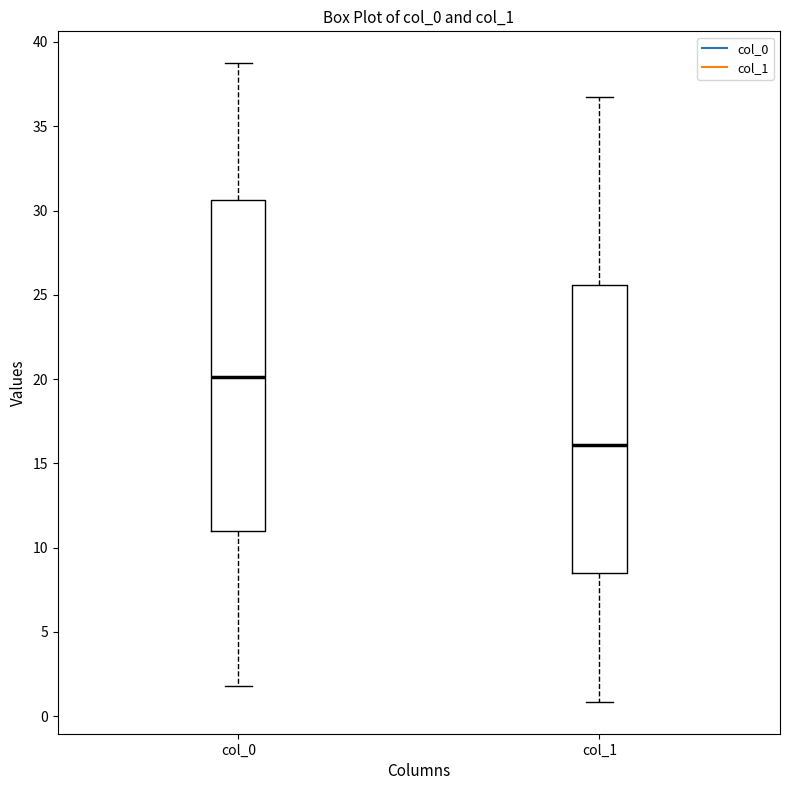

Reading left to right, transcribe this box plot: for each box, give where its median line is, the range the box spans, and where its two whiskers end, as read against the y-axis. The values are not printed on the chart, so give them approximately, as read against the axis.

col_0: median 20.0, box 11.0 to 30.5, whiskers 2.0 to 38.5
col_1: median 16.0, box 8.5 to 25.5, whiskers 1.0 to 36.5